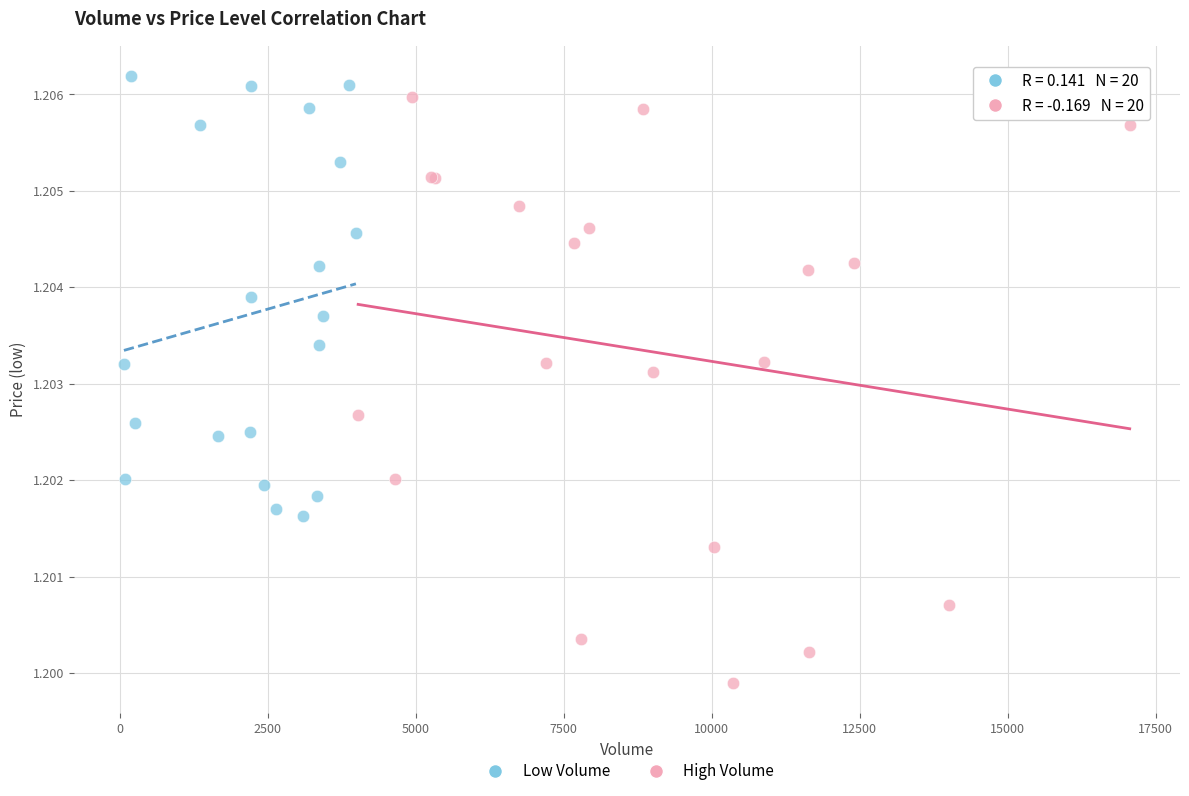

What are all the series names shown in the legend?

Low Volume, High Volume